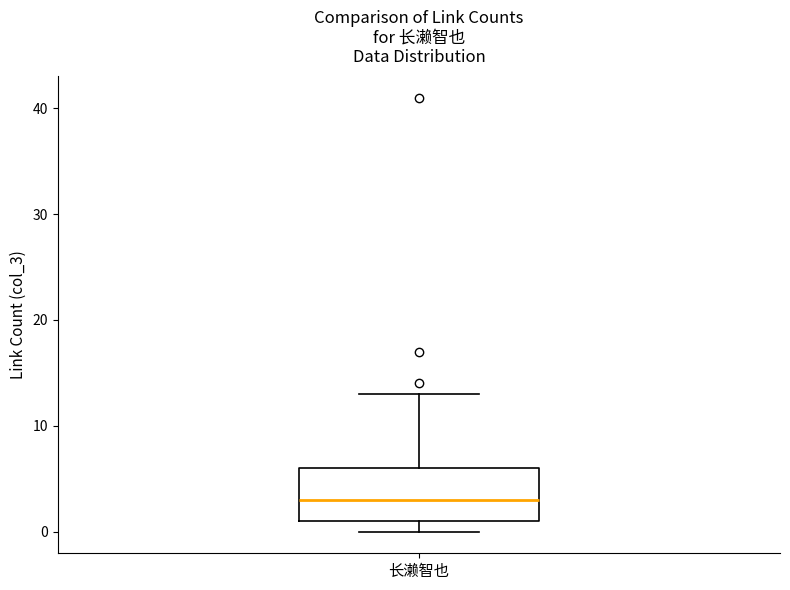

Where does the median line of the box for 长濑智也 sit on the y-axis? The values are not printed on the chart, so give them approximately, as read against the axis.

3